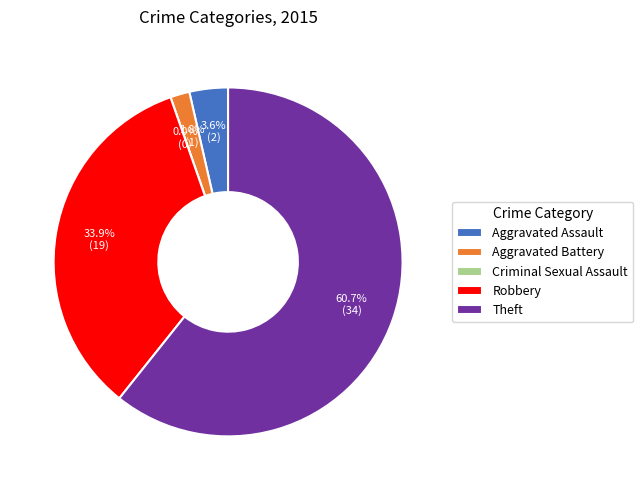

To the nearest percent, what is the combined percentage of Aggravated Battery and Criminal Sexual Assault?

2%